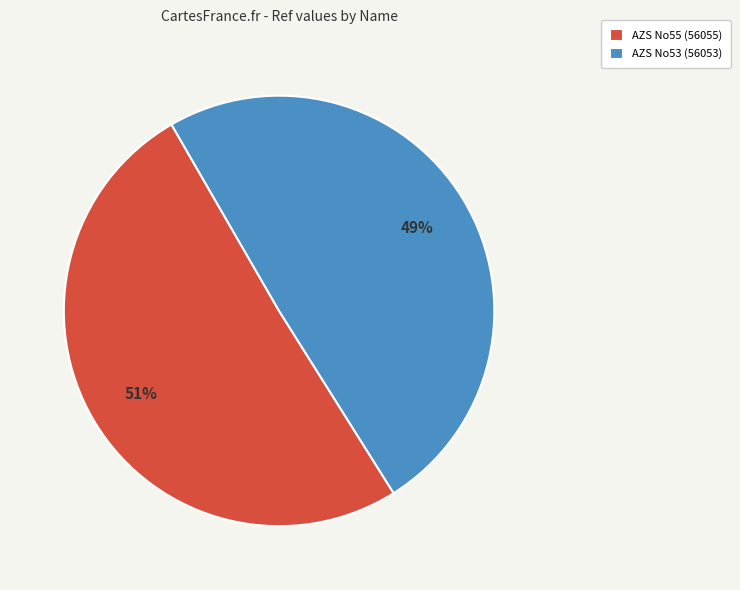

Do AZS No53 (56053) and AZS No55 (56055) together represent more than half of the pie?

Yes